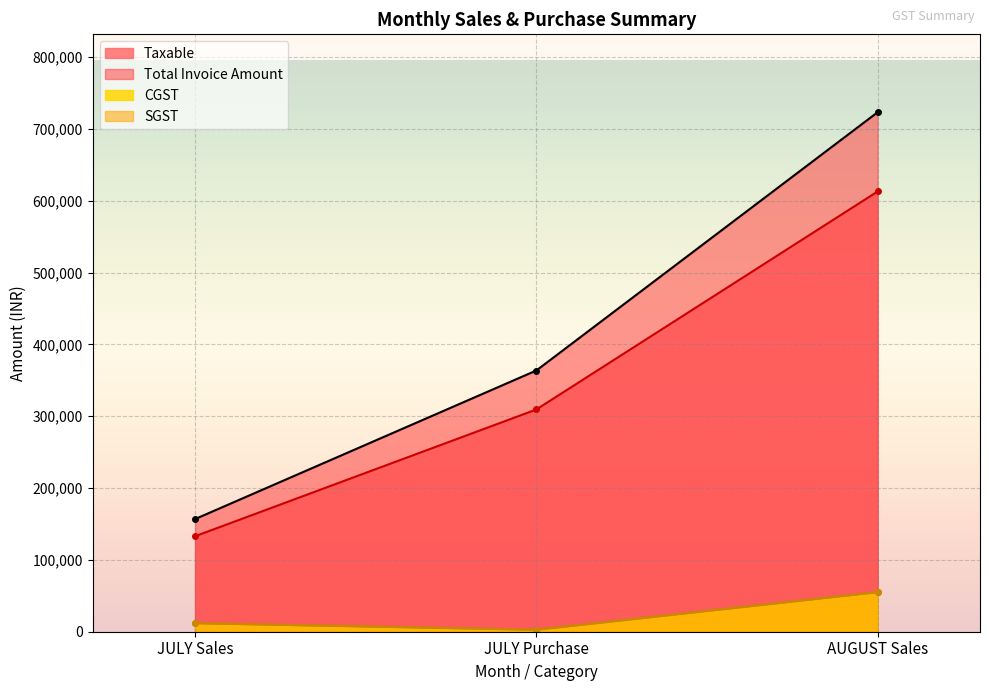

Does the chart display data point markers on the line(s)?

Yes